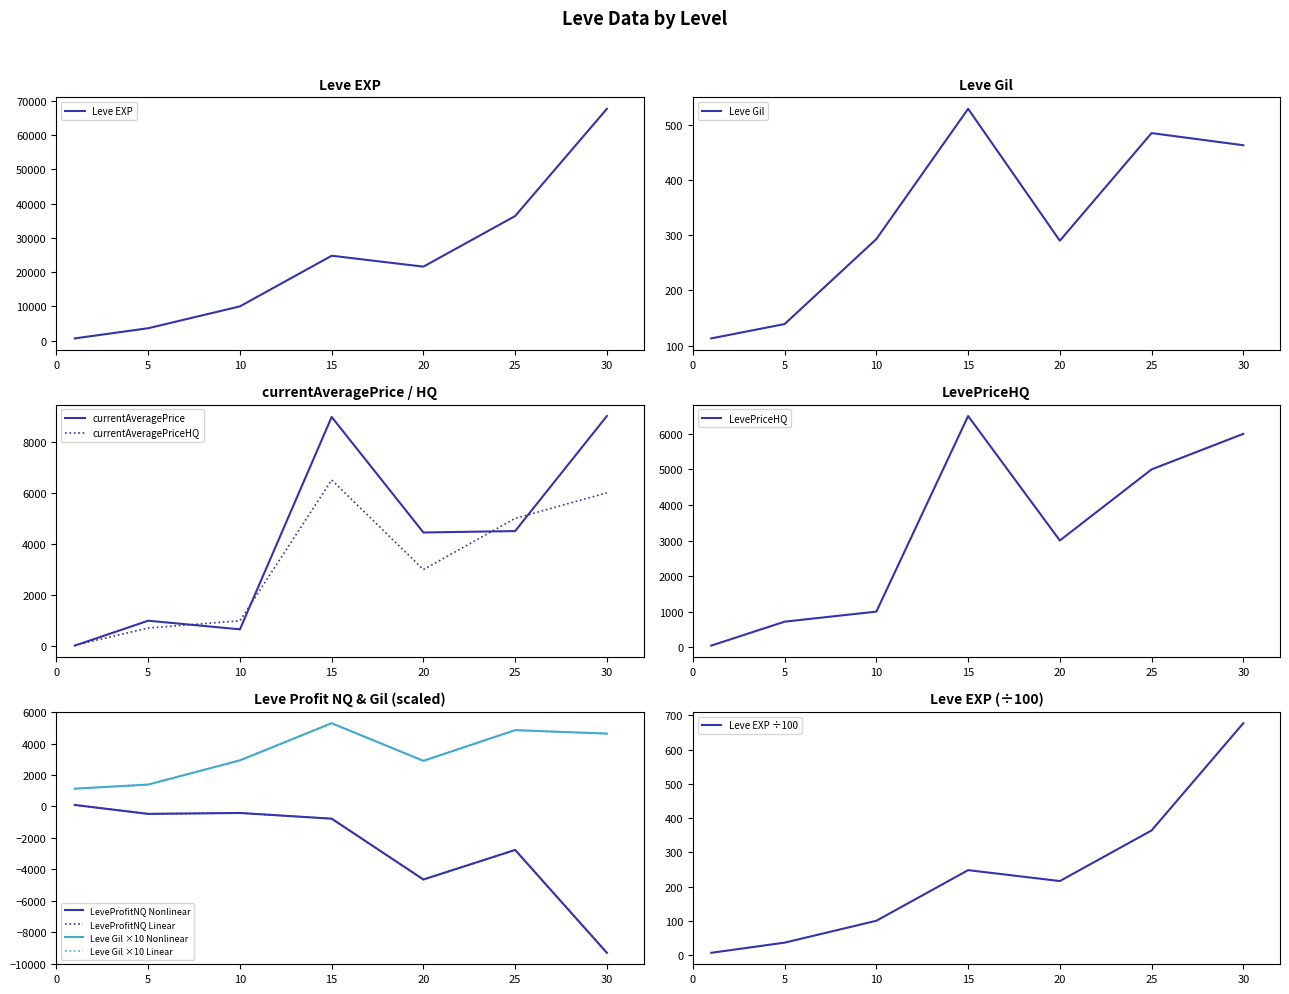

True or false: LeveProfitNQ and currentAveragePriceHQ cross at least once.

True